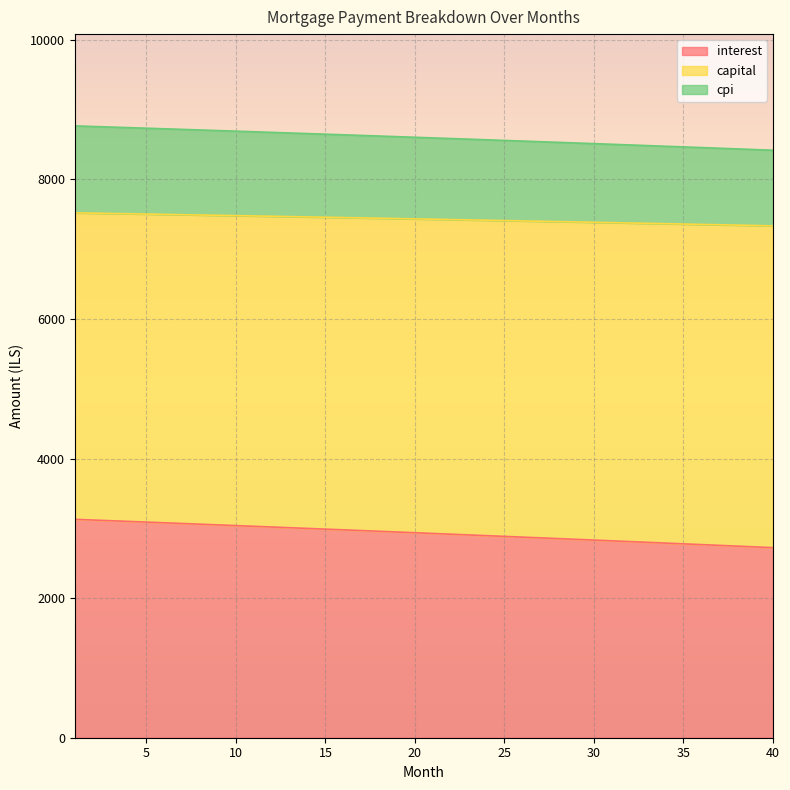

What is the value of the interest point at the 29th from the left?

2842.4